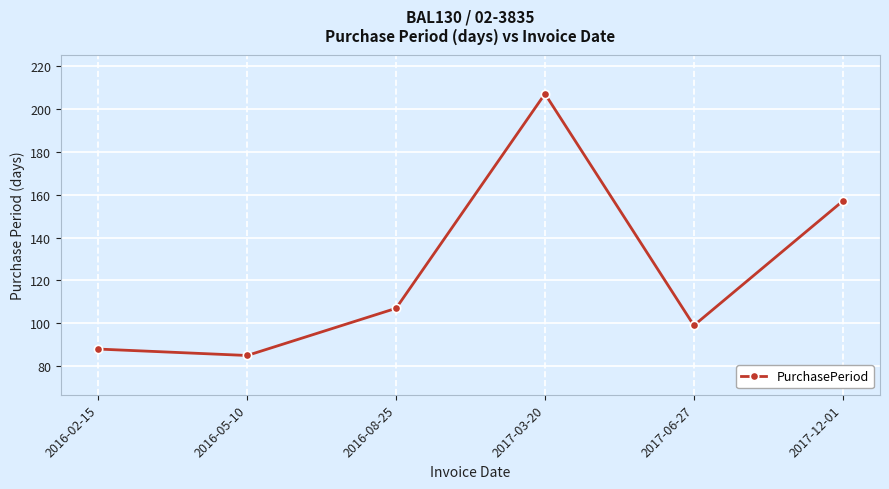

Rank the categories by value from highest to lowest.

2017-03-20, 2017-12-01, 2016-08-25, 2017-06-27, 2016-02-15, 2016-05-10